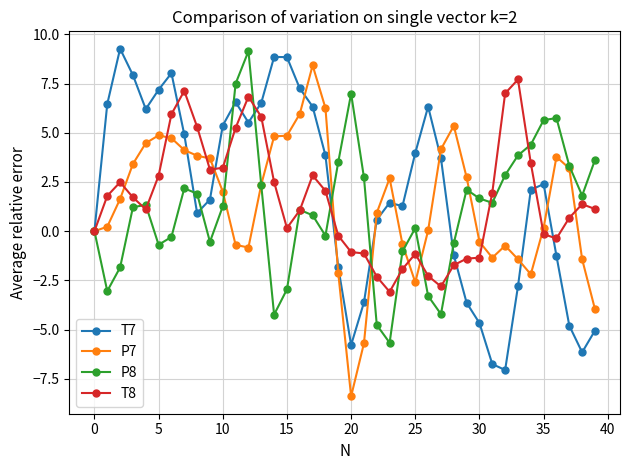

True or false: P7 has more than 0 interior local peaks.

True